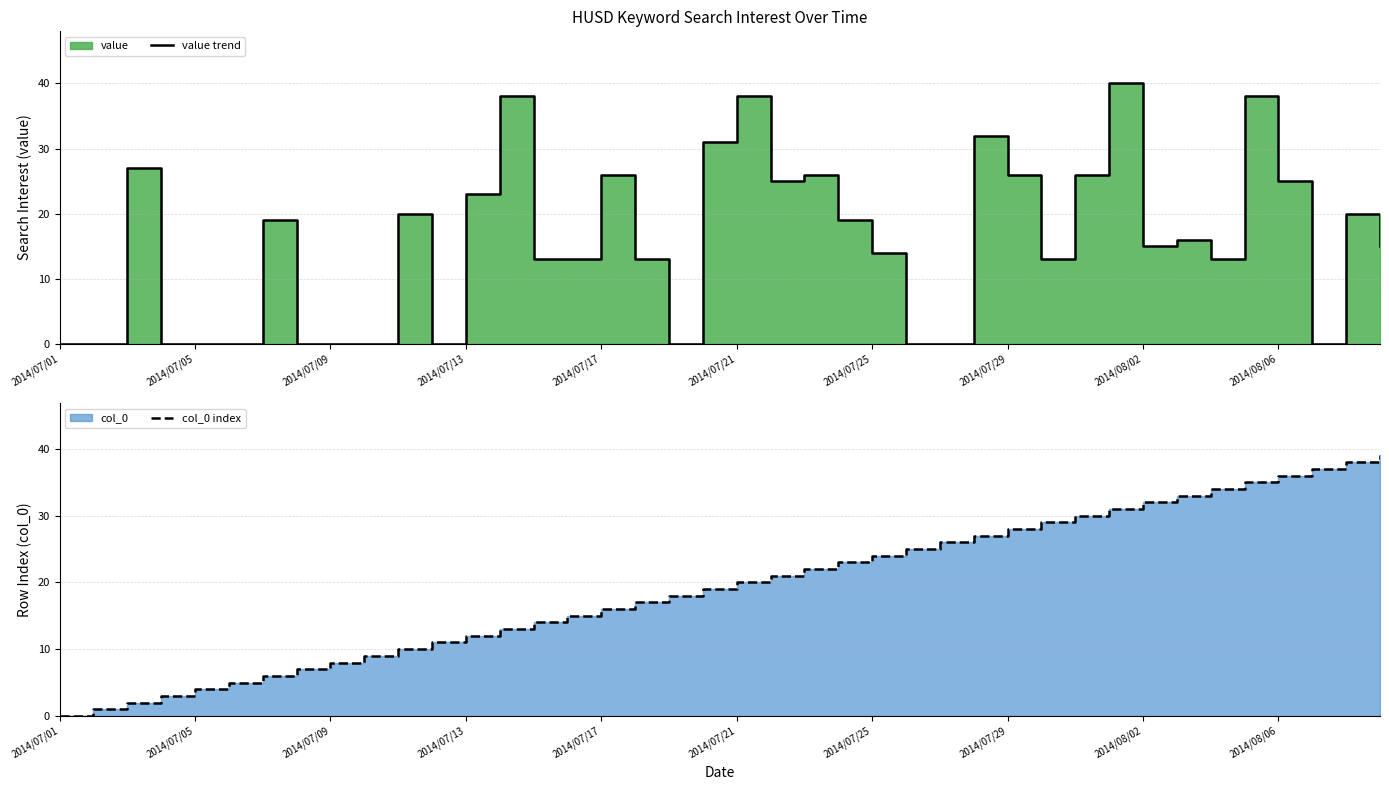

After their last crossing, which series has the higher values: value trend or col_0 index?

col_0 index